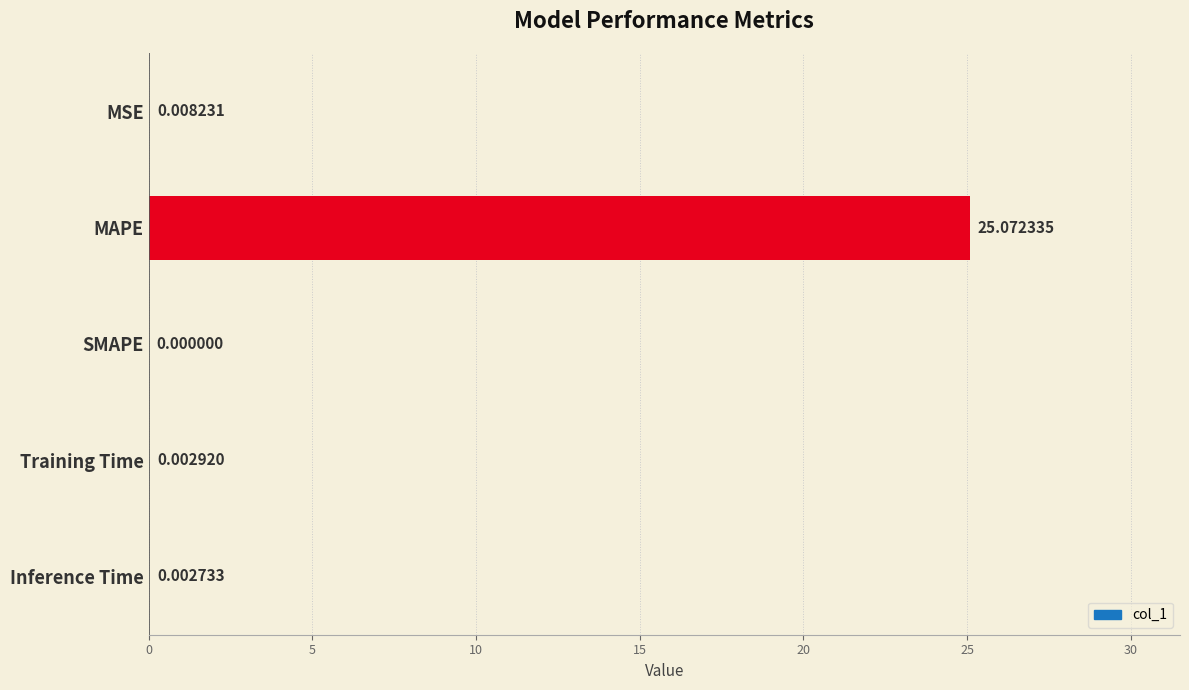

Which has a higher value, SMAPE or Training Time?

Training Time